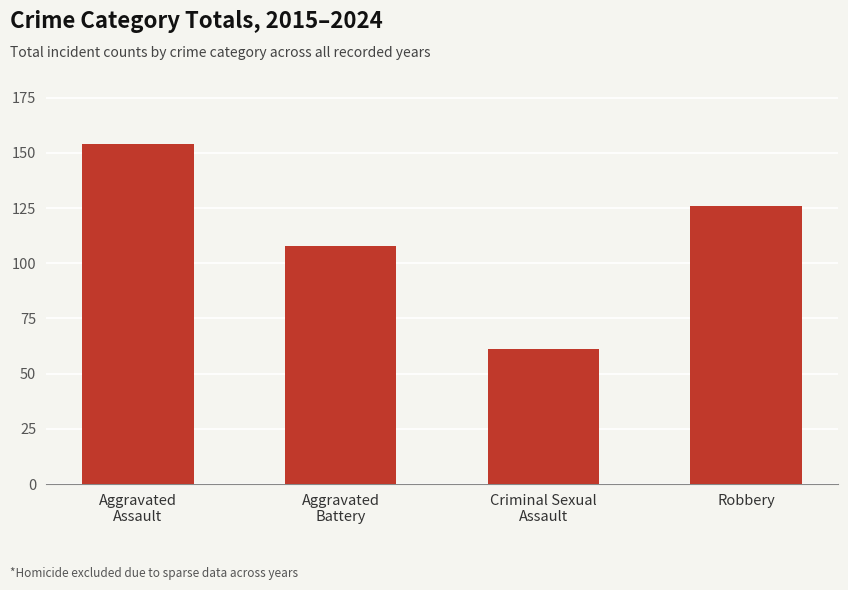

True or false: the data shows 94 at Criminal Sexual
Assault.

False